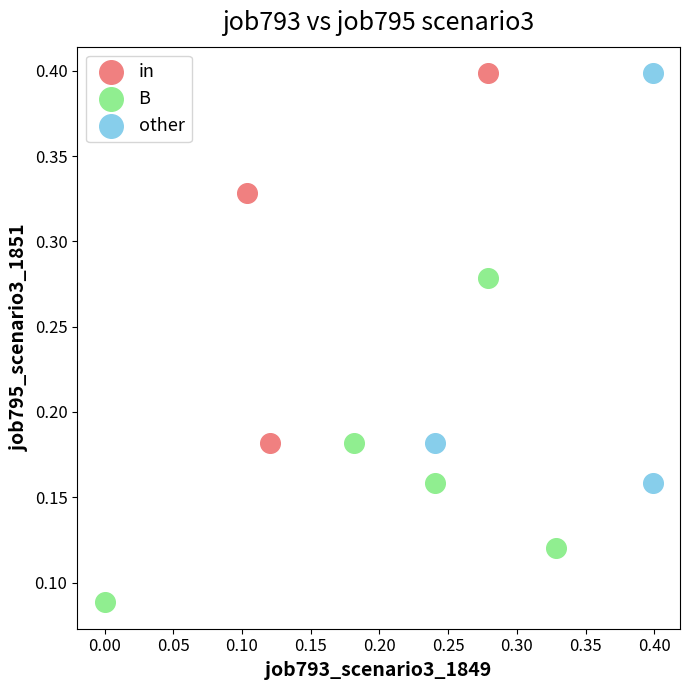

Which series contains the lowest Y value?

B